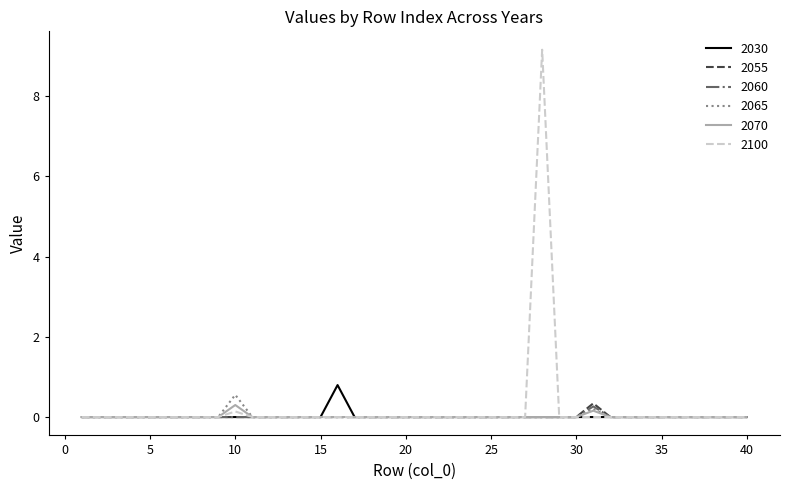

How many categories are shown in the chart?

40